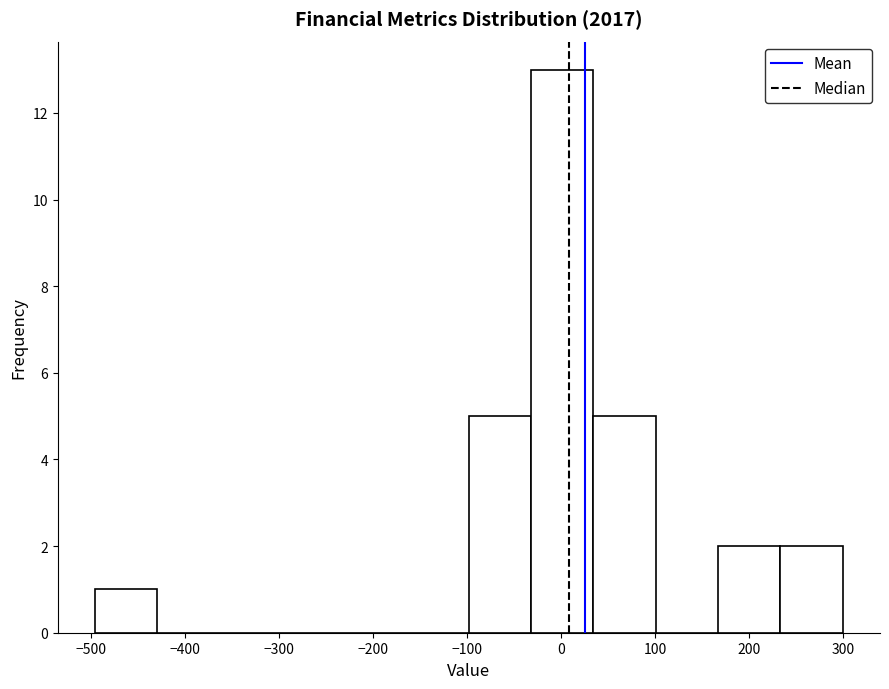

Reading left to right, list every bar in this chart as the range it spans on the x-axis followed by its height. Neither the bar edges nor the heights are printed on the chart, so give them approximately, as read against the axes.

-500 to -430: 1
-430 to -360: 0
-360 to -300: 0
-300 to -230: 0
-230 to -160: 0
-160 to -100: 0
-100 to -30: 5
-30 to 30: 13
30 to 100: 5
100 to 170: 0
170 to 230: 2
230 to 300: 2